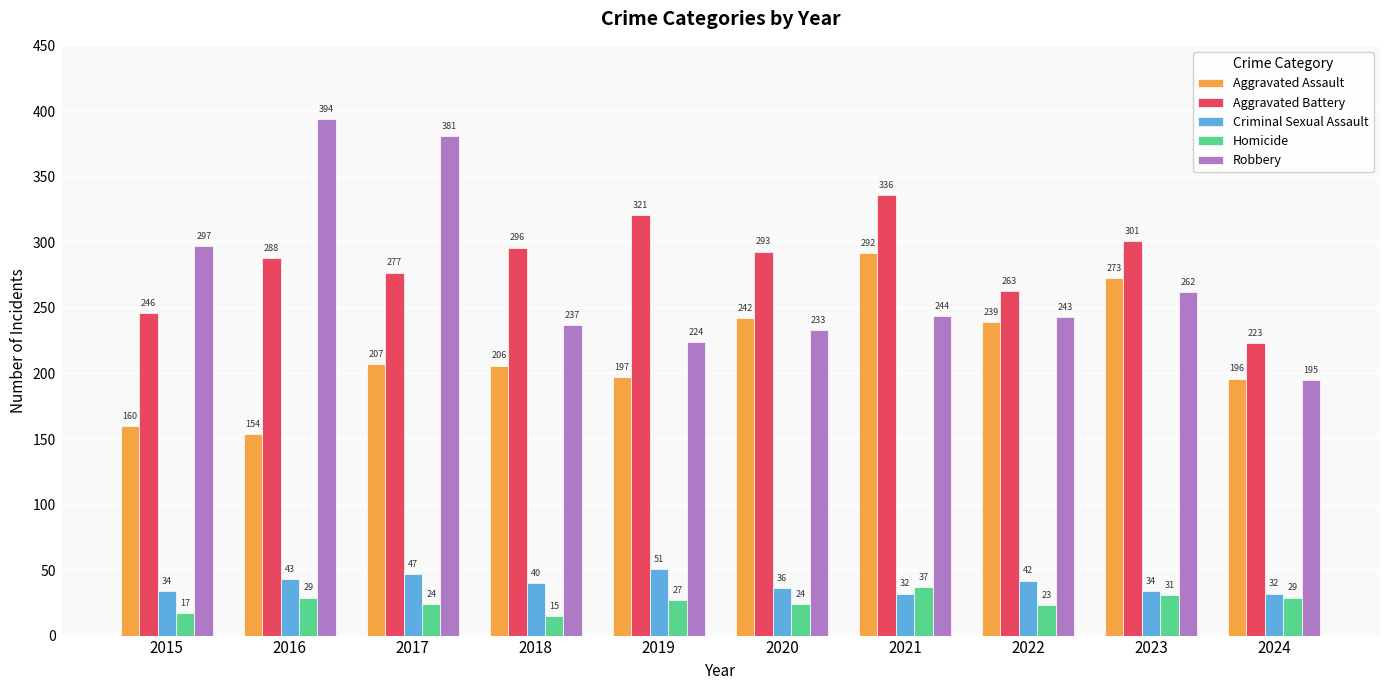

Which series has the largest range (max minus min)?

Robbery